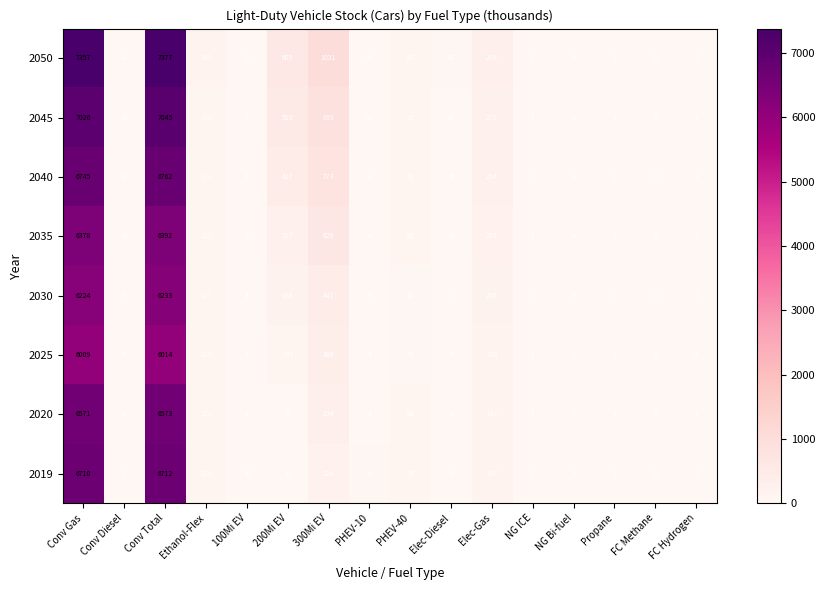

How many data points in 2020 are less than 6?

8